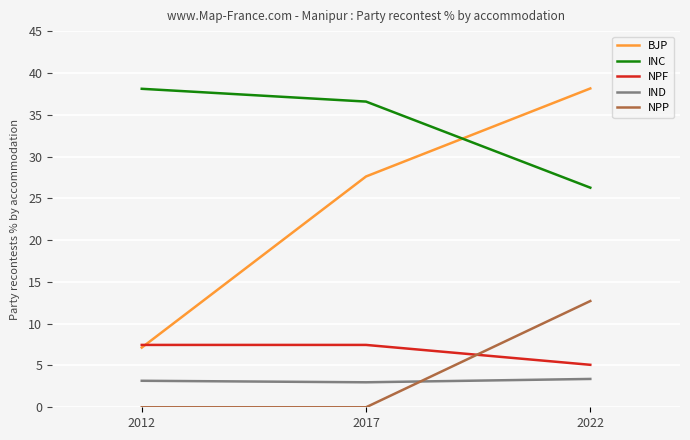

How many lines are shown in the chart?

5